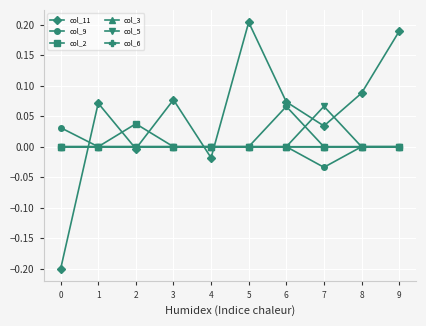

Which series has the largest range (max minus min)?

col_11